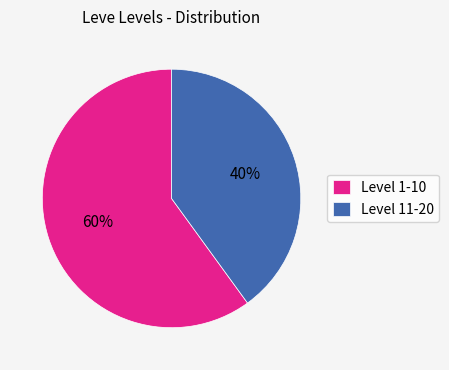

Is there a majority slice in this chart?

Yes